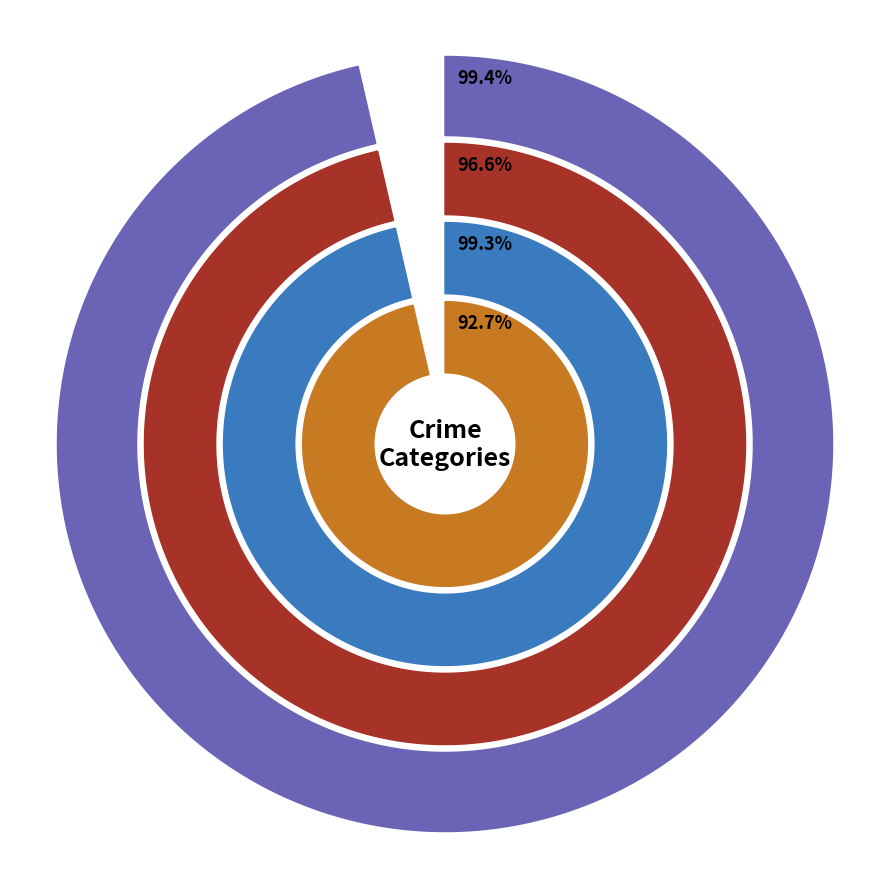

Between 2016 and 2018, which is larger?

2016